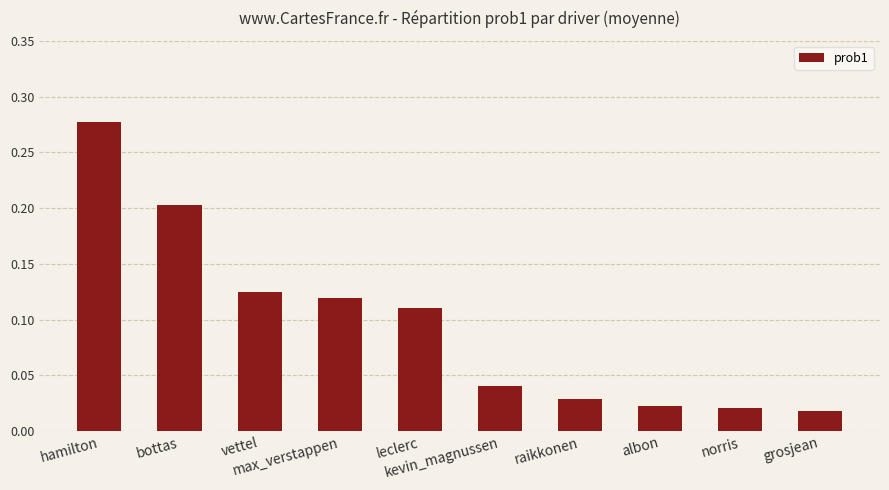

What is the sum of all values?

1.0